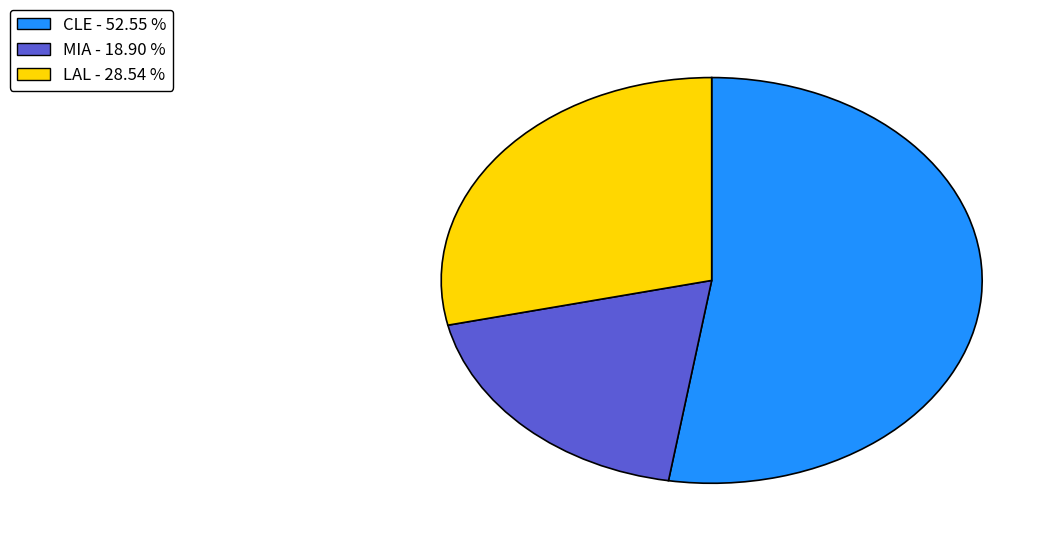

Combined, do LAL - 28.54 % and CLE - 52.55 % account for over 50%?

Yes